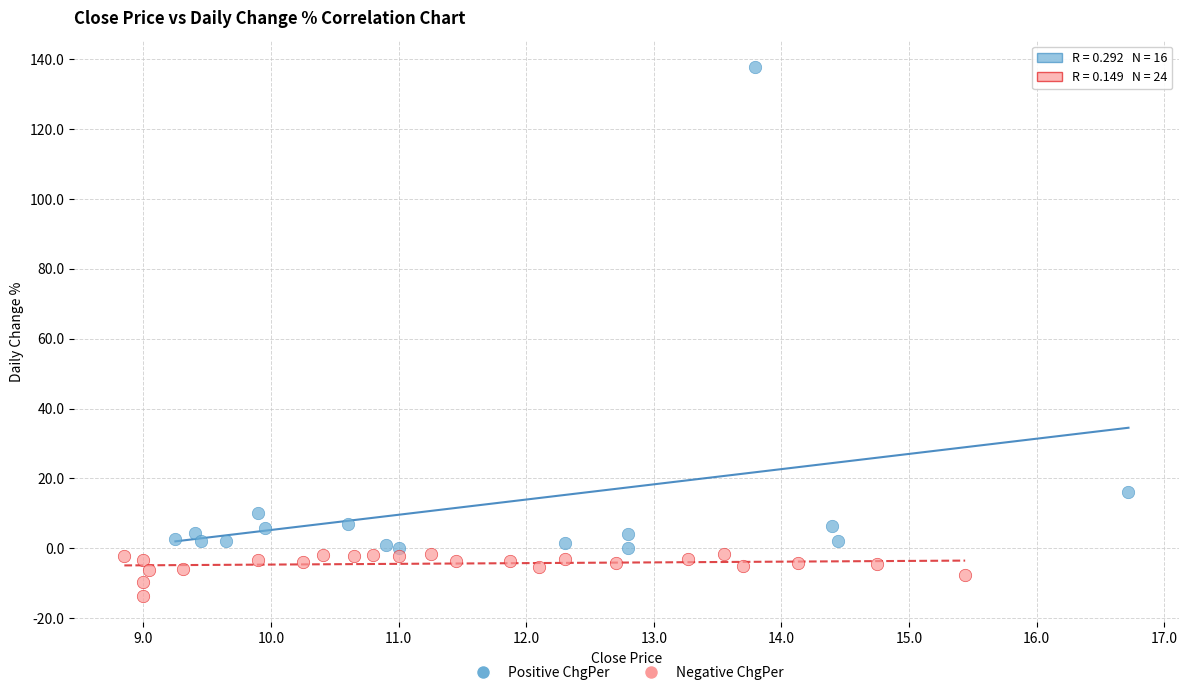

Which series reaches the maximum Y coordinate?

Positive ChgPer